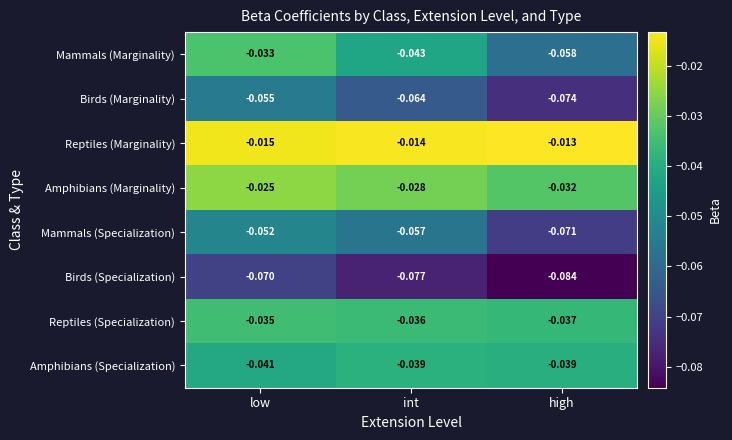

Which series changed the most between int and high?

Mammals (Marginality)